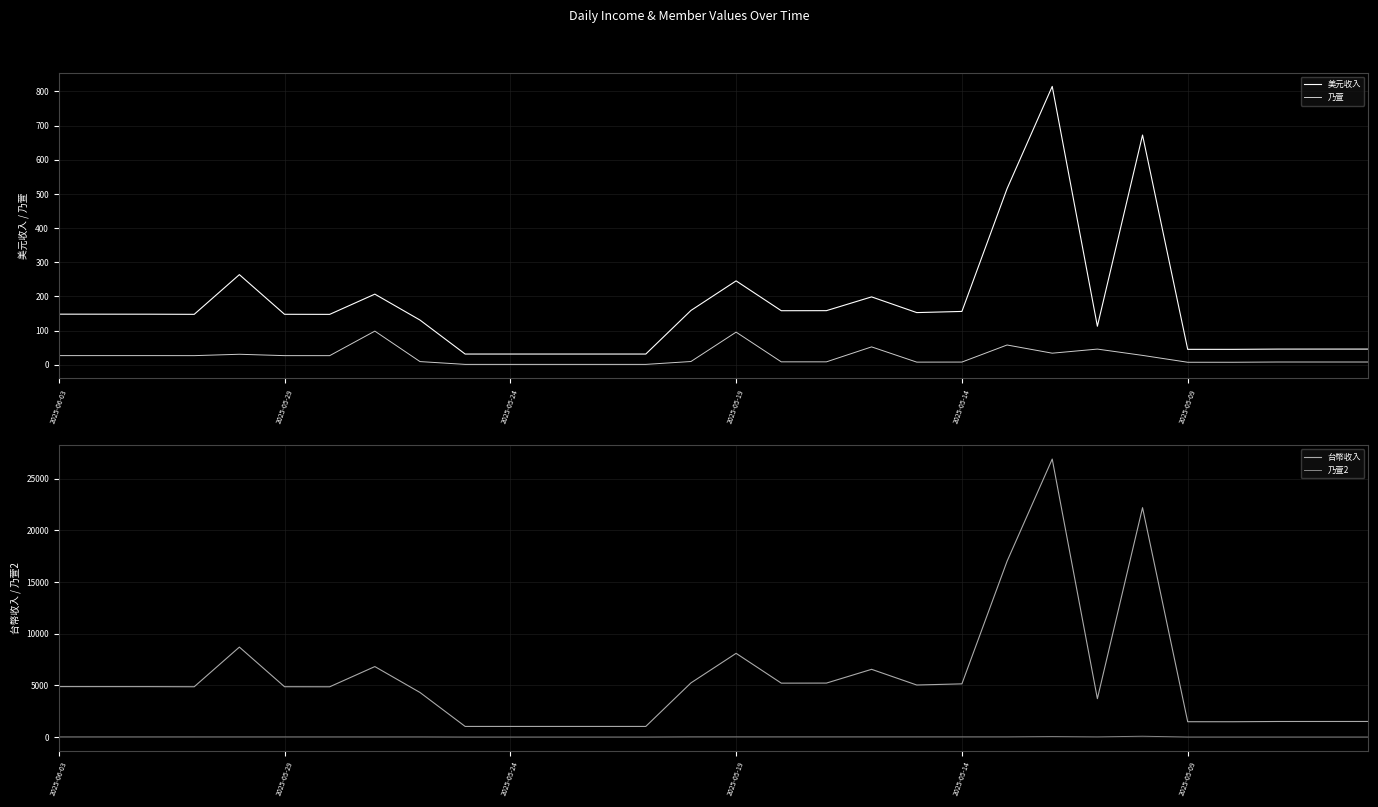

What is the difference between the maximum and minimum values in the 美元收入 series?

783.6